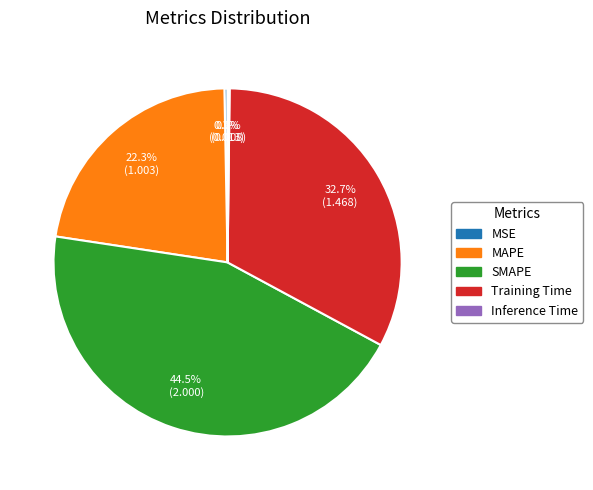

What is the largest slice in the pie chart?

SMAPE